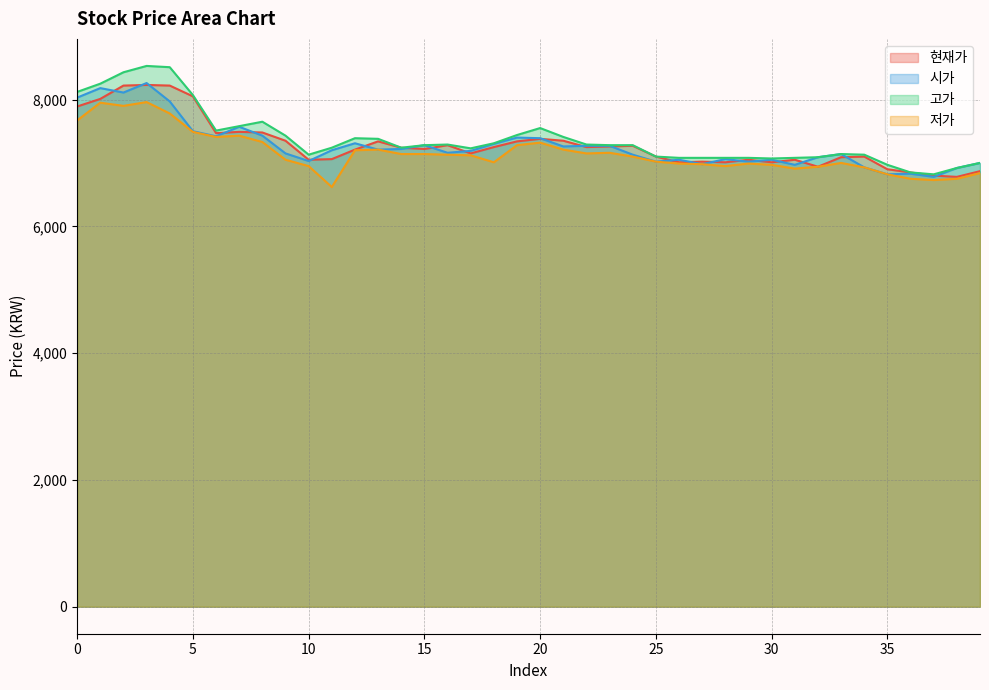

True or false: 고가 and 현재가 intersect in this chart.

False